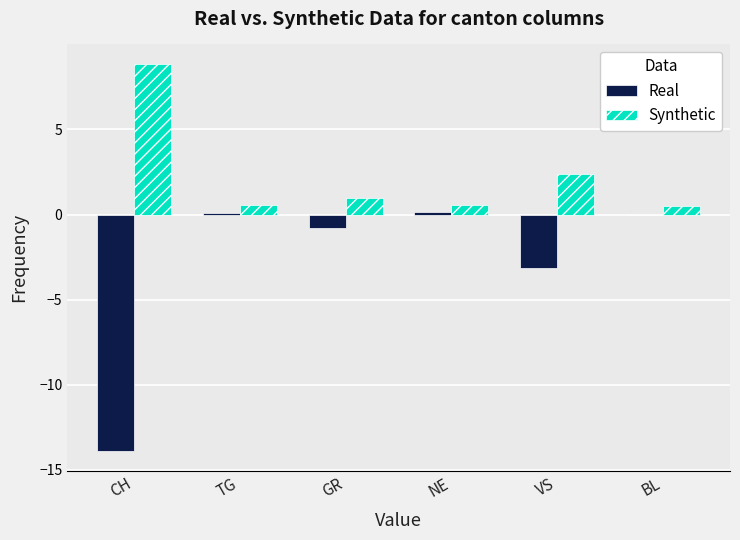

What are all the series names shown in the legend?

Real, Synthetic